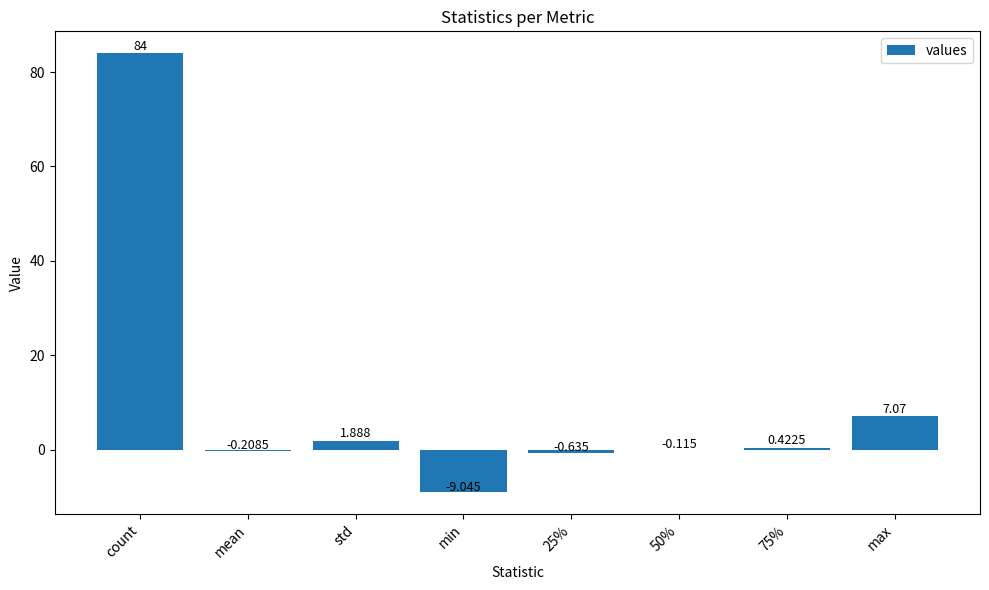

Are the bars horizontal?

No